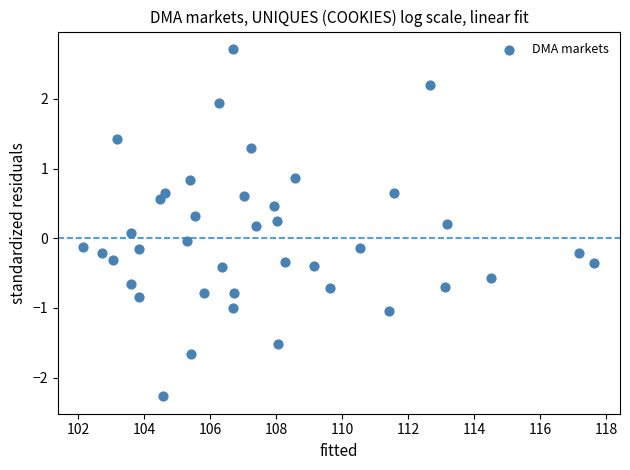

What is the range of Y values (max minus min)?

5.0